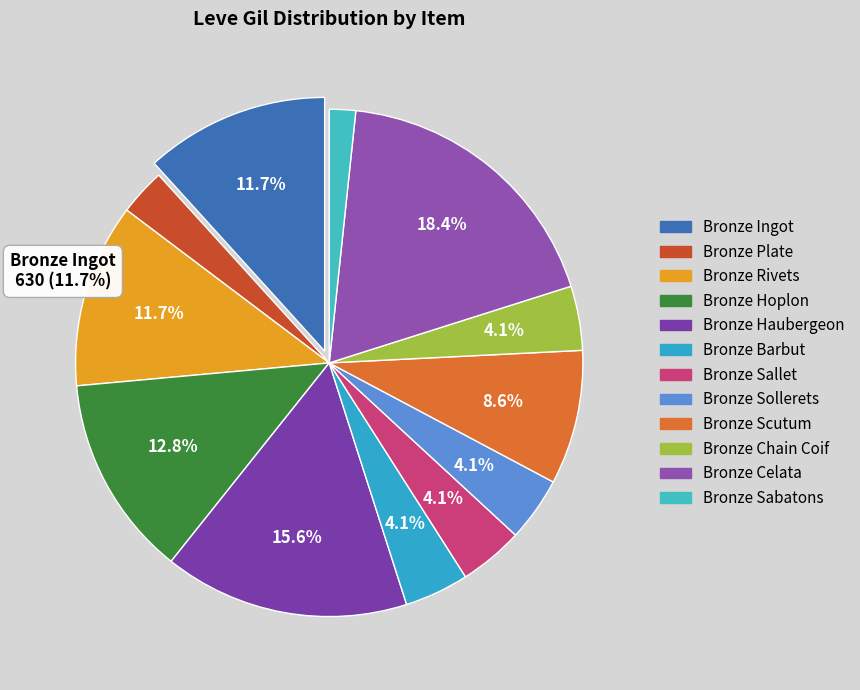

How many segments does this pie chart have?

12